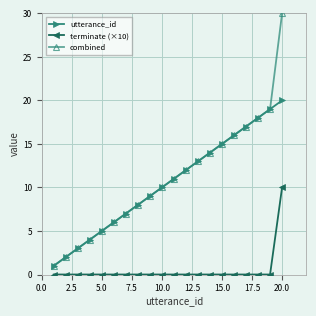

True or false: combined and terminate (×10) intersect in this chart.

False